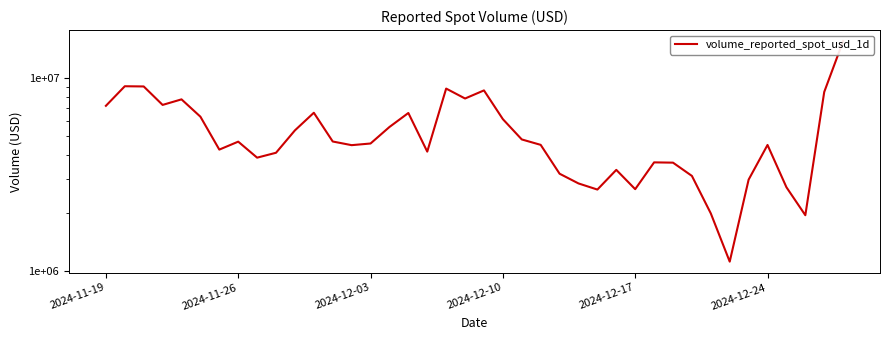

What is the difference between the values at 9 and 11?

2508150.2